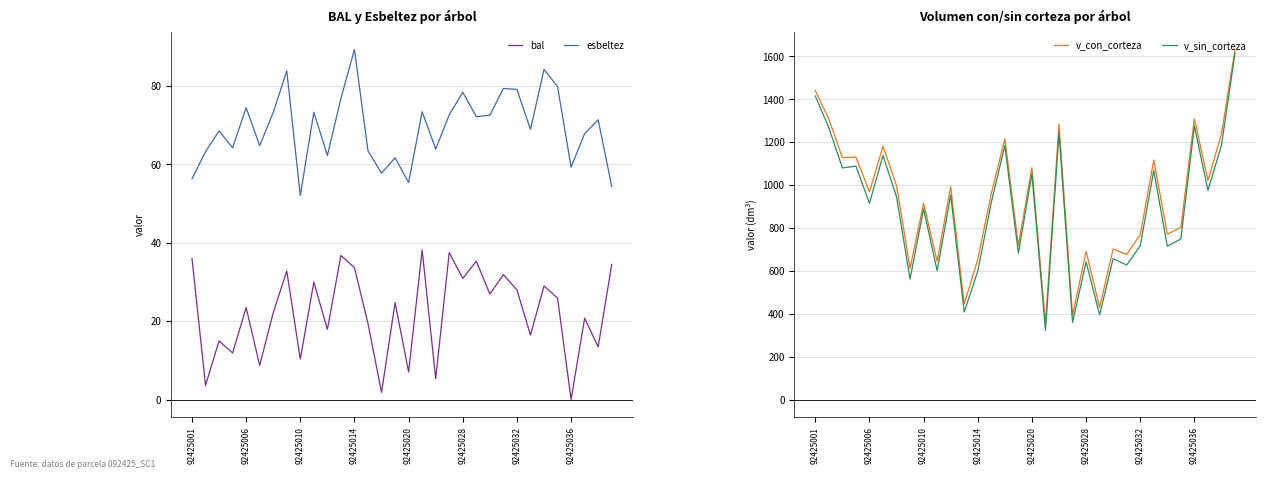

Is it true that bal equals 56.4 at 31?

False